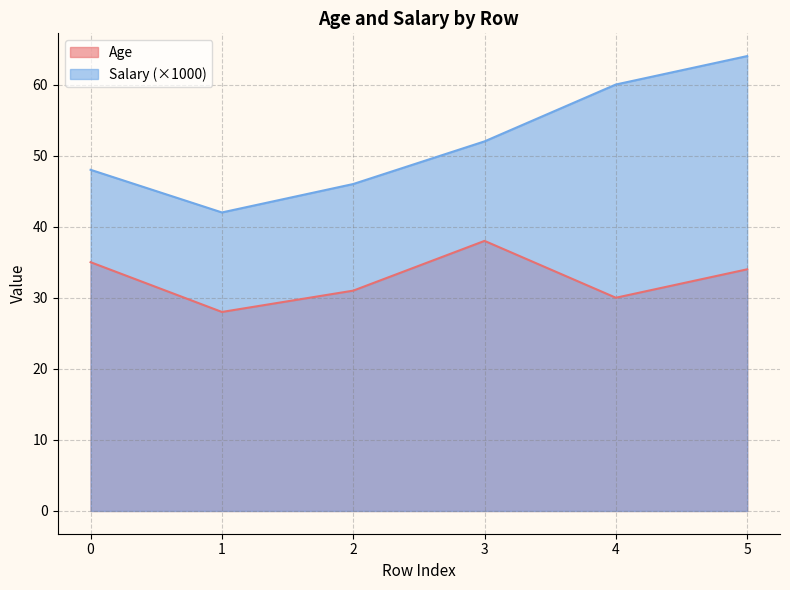

True or false: Salary and Age intersect in this chart.

False